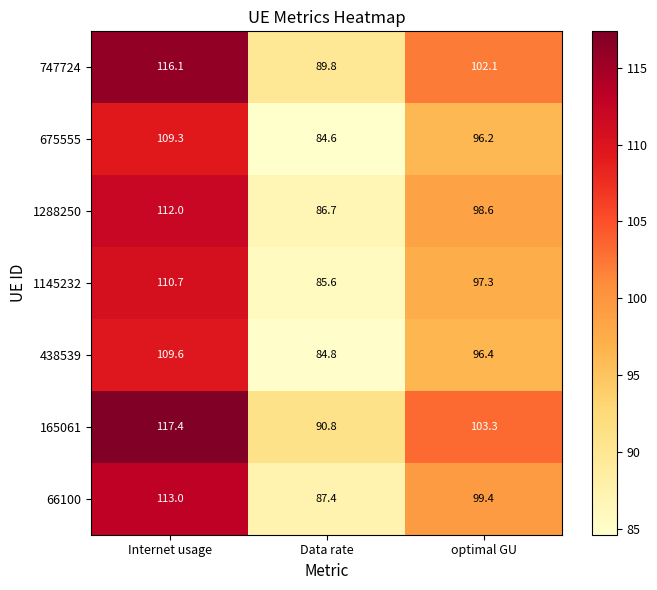

At how many categories does at least one series exceed 96?

2